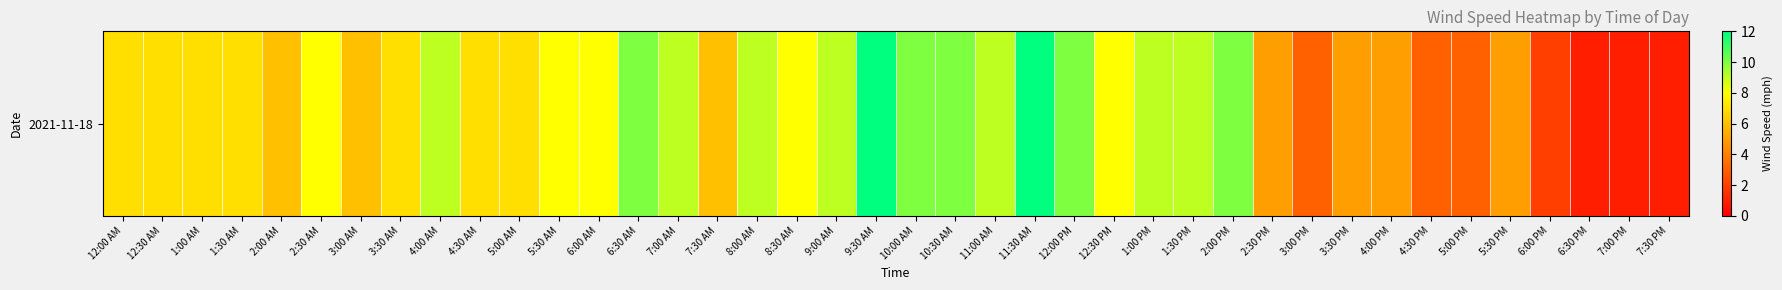

What is the change in value from 5:30 AM to 10:00 AM?

+2